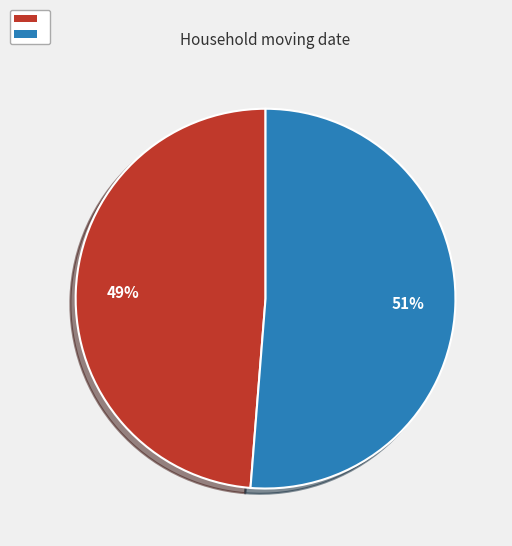

To the nearest percent, what is the average slice percentage?

50%